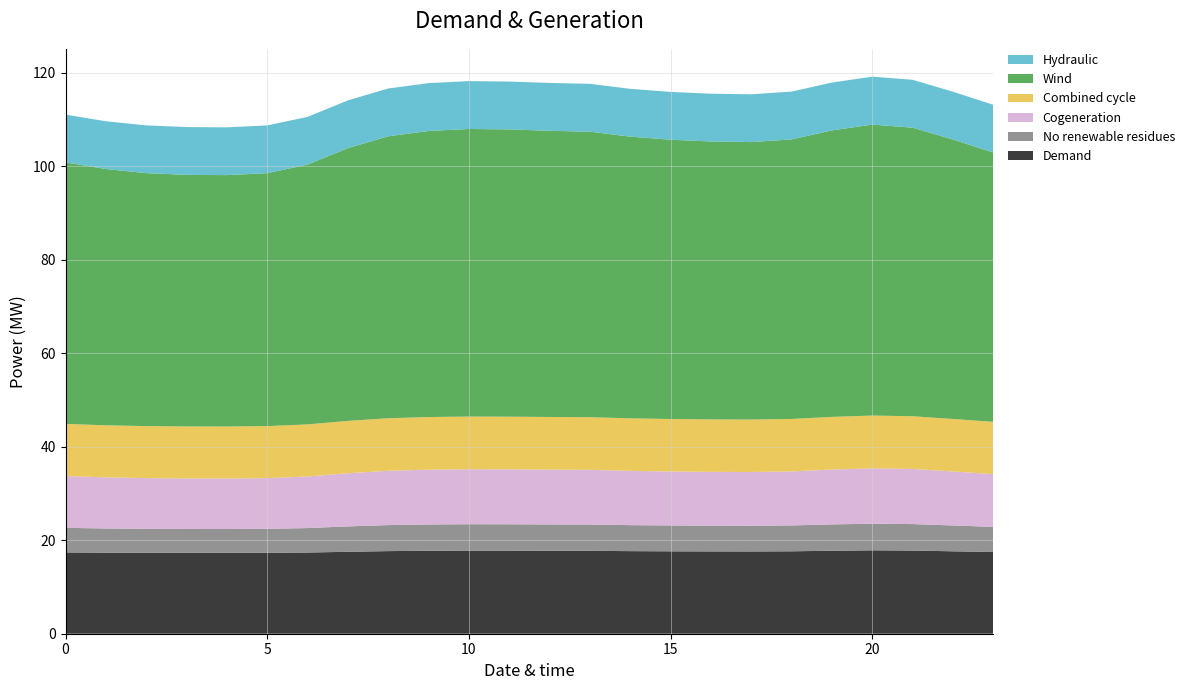

Reading left to right, list all the values displayed in this chart.

0: 0=17.4	1=17.3	2=17.3	3=17.3	4=17.3	5=17.3	6=17.4	7=17.5	8=17.7	9=17.8	10=17.8	11=17.8	12=17.8	13=17.7	14=17.7	15=17.6	16=17.6	17=17.6	18=17.6	19=17.8	20=17.8	21=17.8	22=17.6	23=17.5
1: 0=5.3	1=5.2	2=5.1	3=5.1	4=5.1	5=5.1	6=5.2	7=5.4	8=5.6	9=5.6	10=5.7	11=5.6	12=5.6	13=5.6	14=5.6	15=5.5	16=5.5	17=5.5	18=5.5	19=5.6	20=5.7	21=5.7	22=5.5	23=5.4
2: 0=11.1	1=10.9	2=10.9	3=10.8	4=10.8	5=10.9	6=11.0	7=11.4	8=11.6	9=11.7	10=11.8	11=11.8	12=11.7	13=11.7	14=11.6	15=11.5	16=11.5	17=11.5	18=11.6	19=11.7	20=11.9	21=11.8	22=11.6	23=11.3
3: 0=11.2	1=11.1	2=11.1	3=11.1	4=11.1	5=11.1	6=11.1	7=11.2	8=11.2	9=11.3	10=11.3	11=11.3	12=11.3	13=11.3	14=11.2	15=11.2	16=11.2	17=11.2	18=11.2	19=11.3	20=11.3	21=11.3	22=11.2	23=11.2
4: 0=56.0	1=54.8	2=54.1	3=53.8	4=53.8	5=54.1	6=55.6	7=58.4	8=60.3	9=61.2	10=61.5	11=61.5	12=61.2	13=61.1	14=60.3	15=59.8	16=59.5	17=59.4	18=59.8	19=61.3	20=62.3	21=61.8	22=59.8	23=57.6
10: 0=10.2	1=10.2	2=10.2	3=10.2	4=10.2	5=10.2	6=10.2	7=10.2	8=10.2	9=10.2	10=10.2	11=10.2	12=10.2	13=10.2	14=10.2	15=10.2	16=10.2	17=10.2	18=10.2	19=10.2	20=10.3	21=10.2	22=10.2	23=10.2